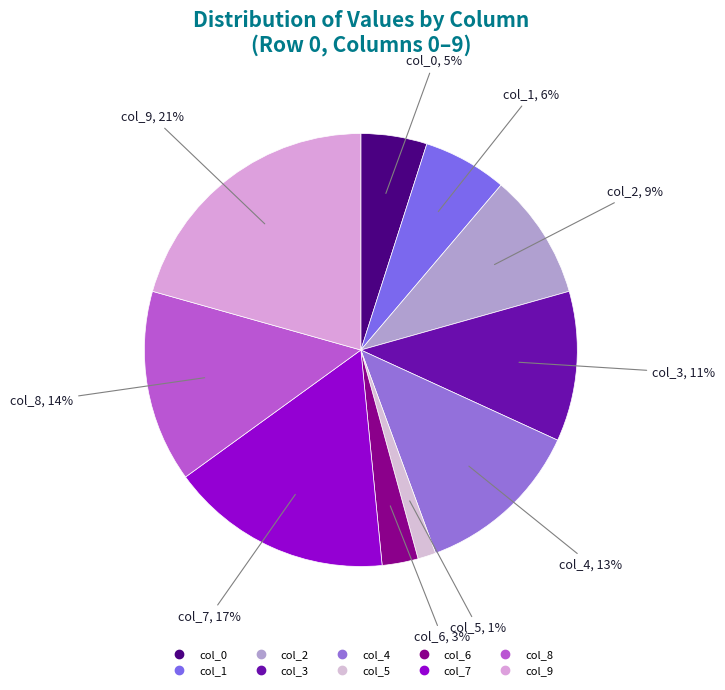

What is the largest slice in the pie chart?

col_9